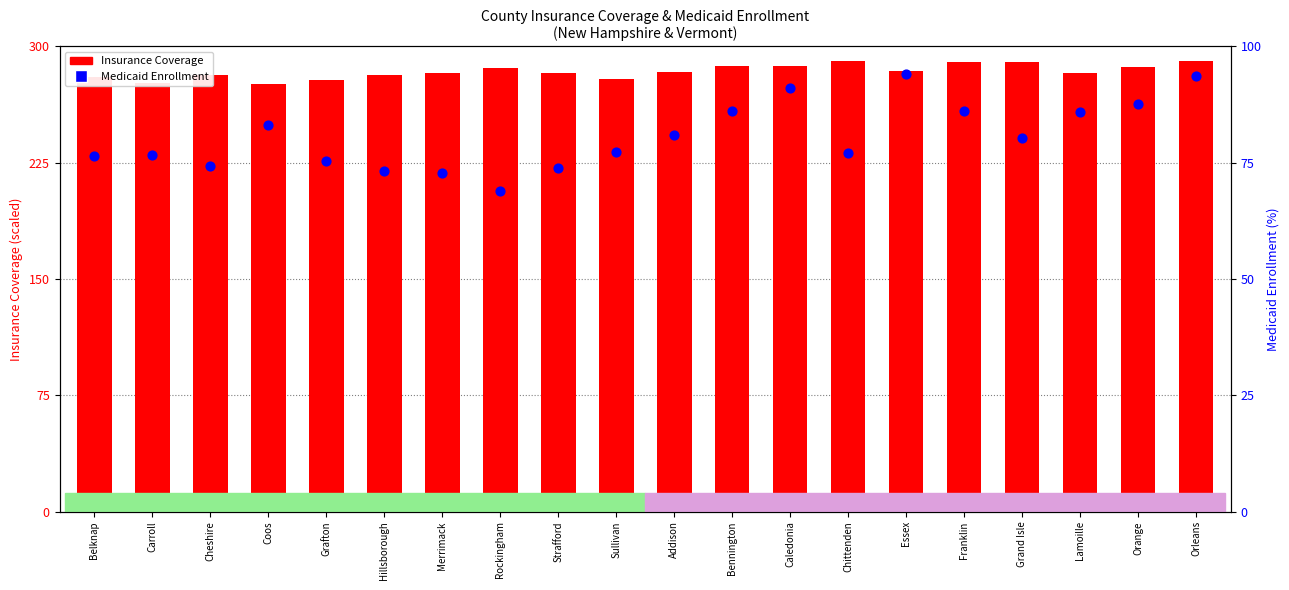

Which series has the largest Y range (max minus min)?

Medicaid Enrollment